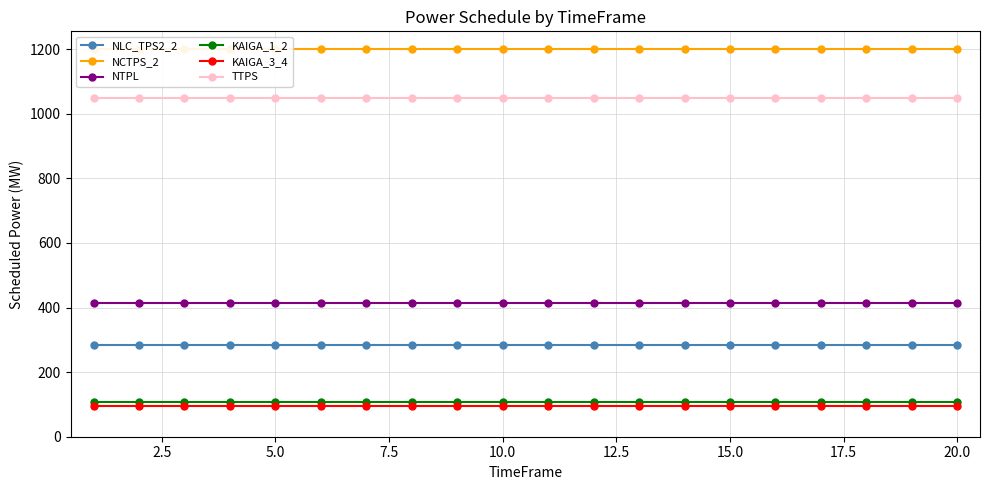

What is the highest value of the TTPS series?

1050